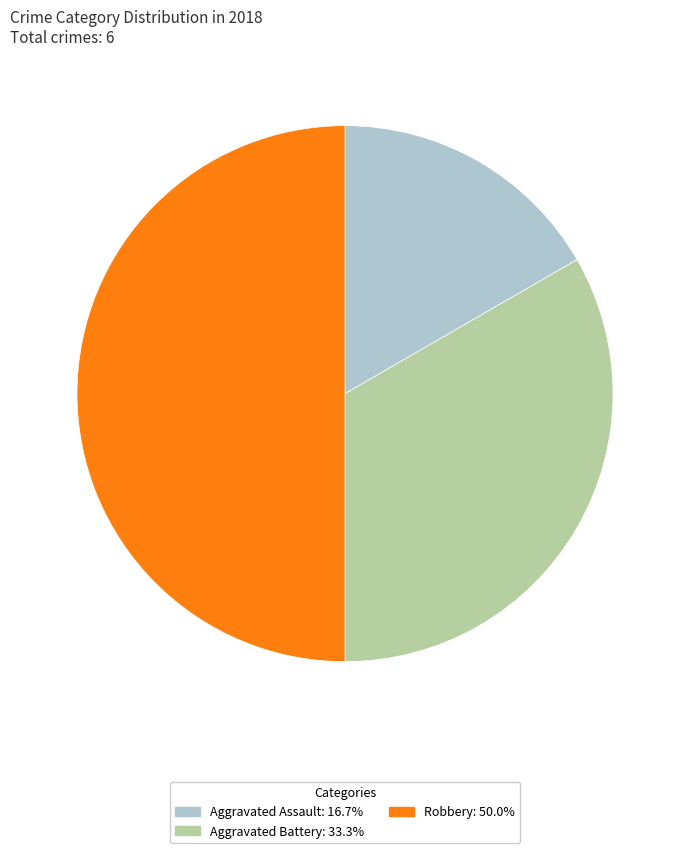

What is the smallest slice in the pie chart?

Aggravated Assault